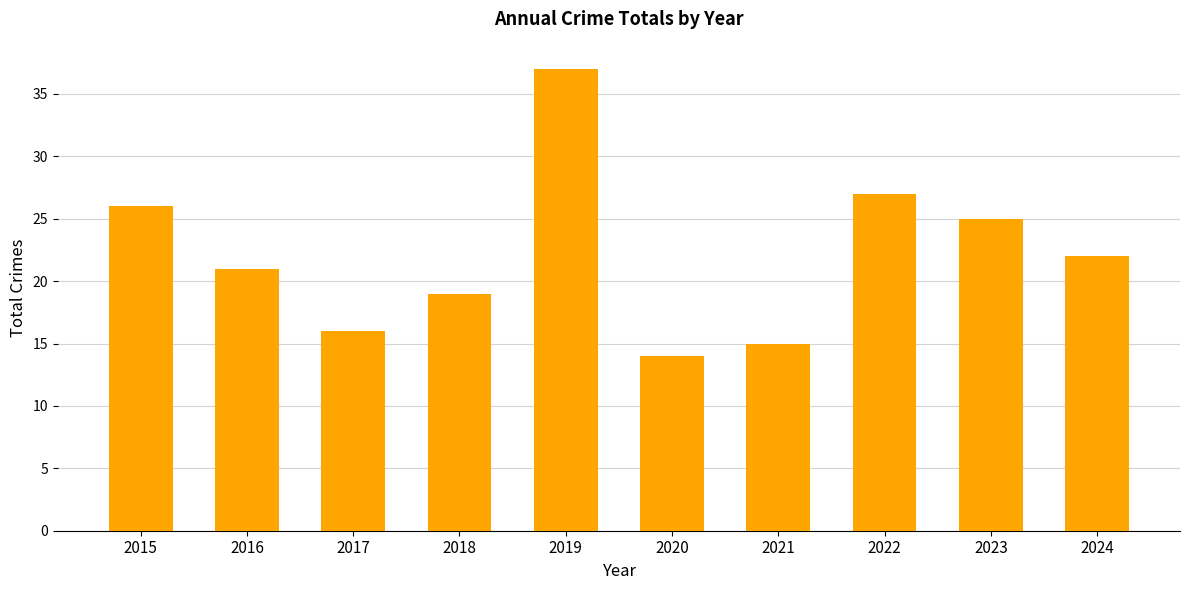

Reading left to right, extract all data points from this chart.

26	21	16	19	37	14	15	27	25	22